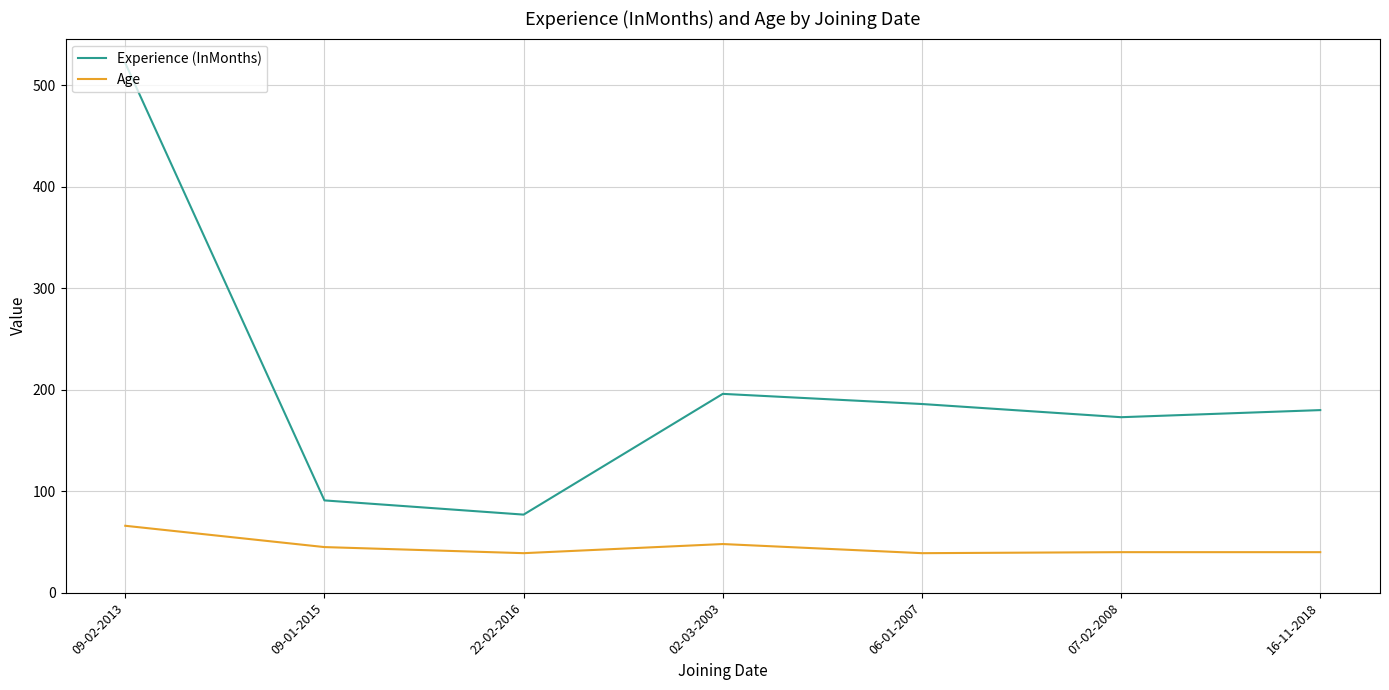

What is the smallest value displayed?

39